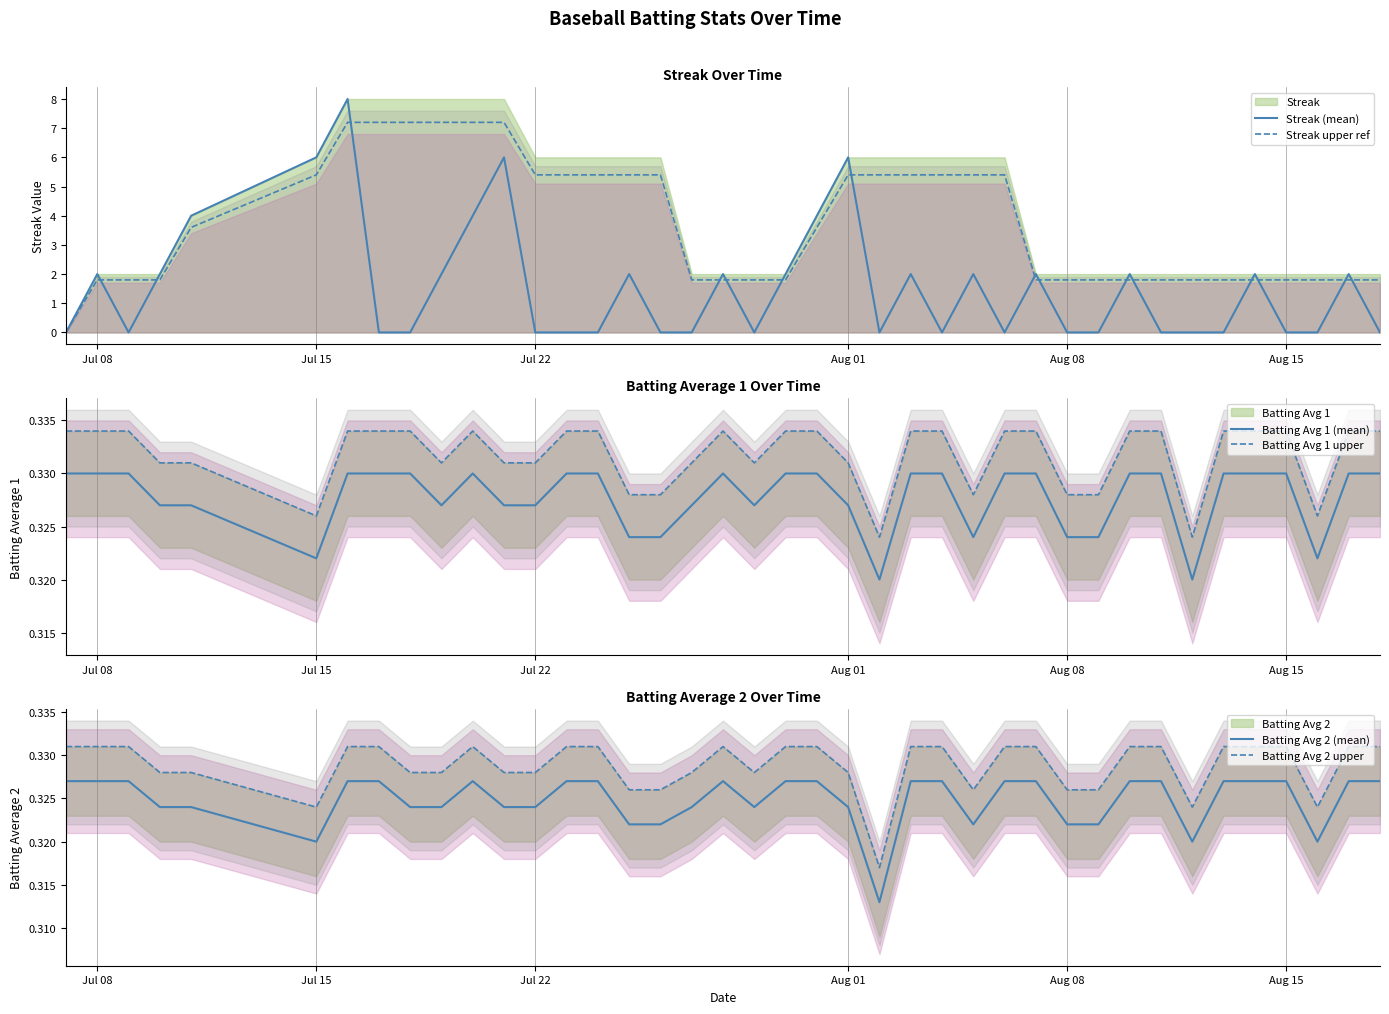

True or false: Batting Avg 1 (mean) and Streak (mean) cross at least once.

True